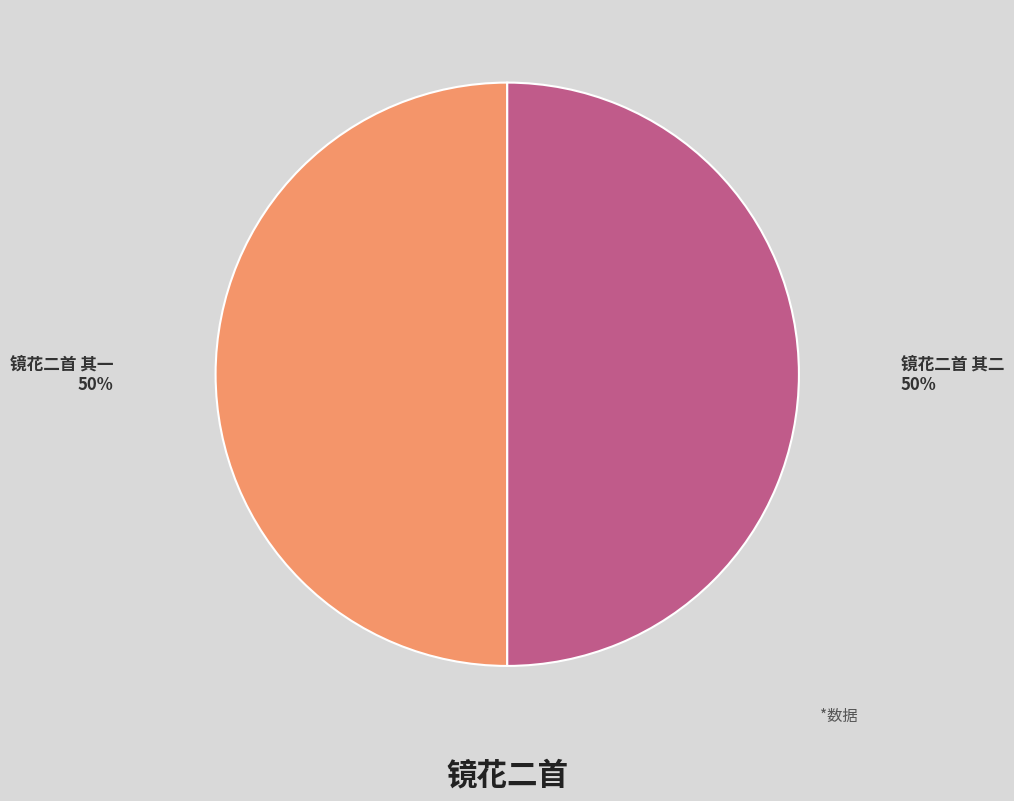

What percentage is the 镜花二首 其二 slice, to the nearest percent?

50%